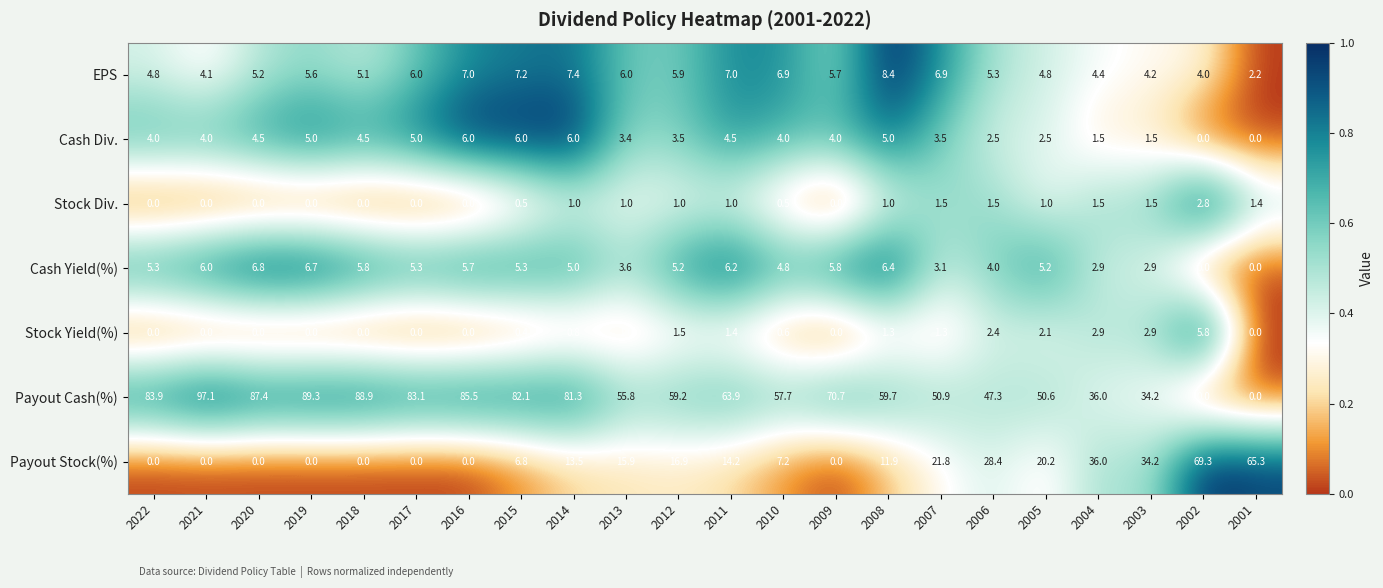

At which label is Payout Stock(%) closest to 34?

2003